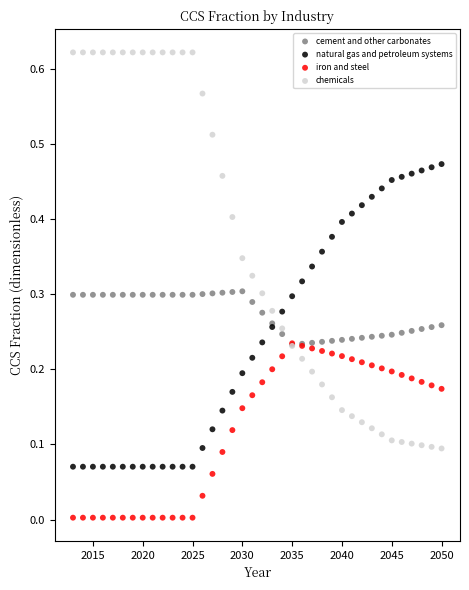

What are all the series names shown in the legend?

cement and other carbonates, natural gas and petroleum systems, iron and steel, chemicals